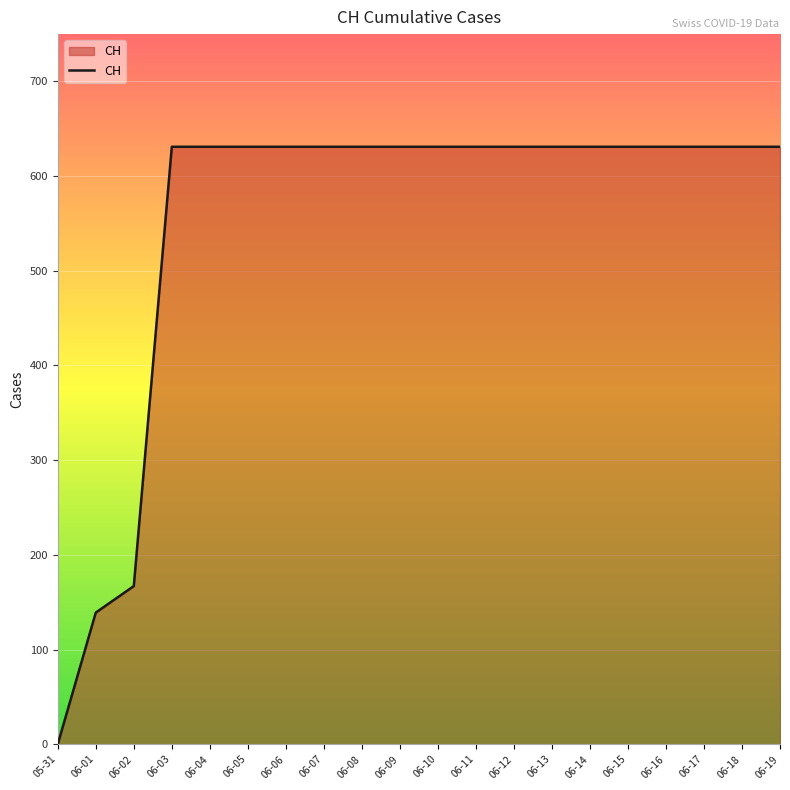

Approximately how many times larger is the value at 06-14 compared to 06-18?

1.0